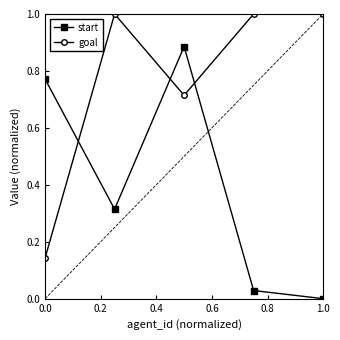

Rank the series by their average value, from highest to lowest.

goal, start